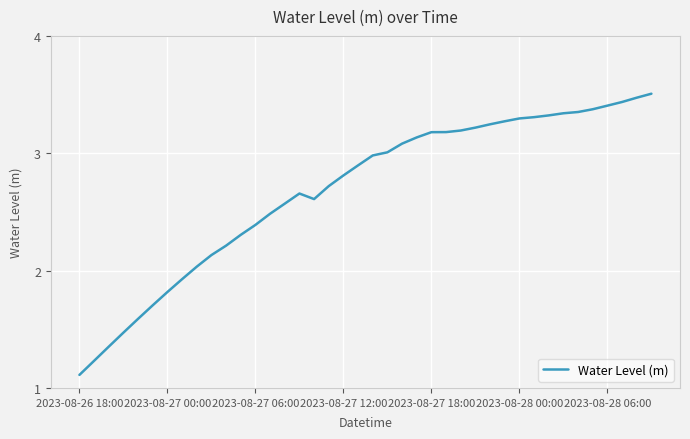

What is the difference between the maximum and minimum values?

2.4